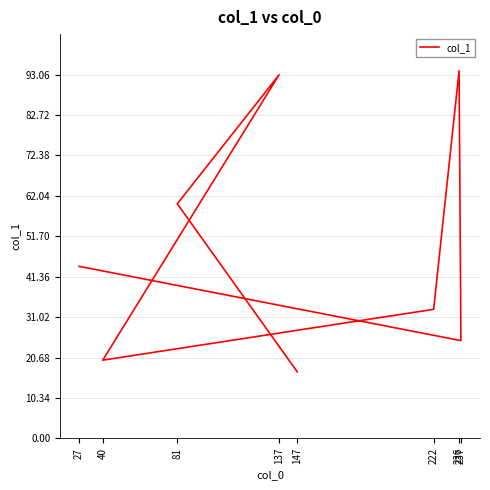

Reading right to left, extract all data points from this chart.

147=17	81=60	137=93	40=20	222=33	236=94	237=25	27=44